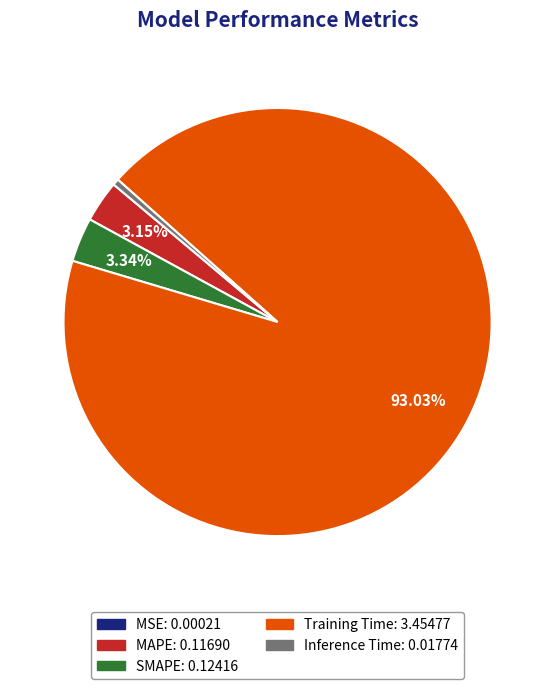

Between Training Time and SMAPE, which is larger?

Training Time